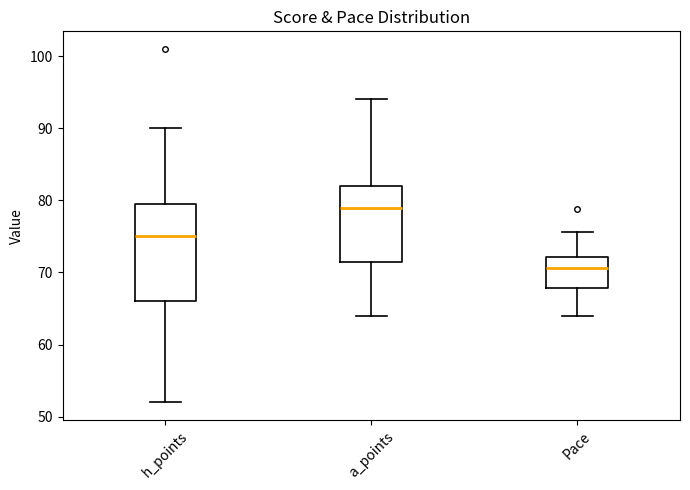

Which box's median line is the lowest?

Pace